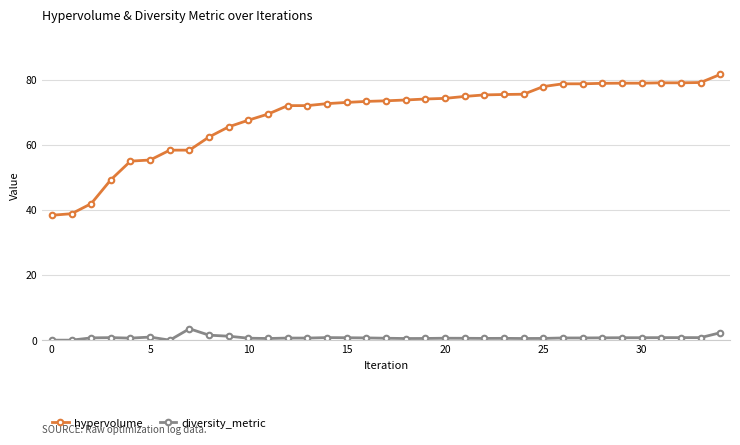

What is the greatest value displayed?

81.6